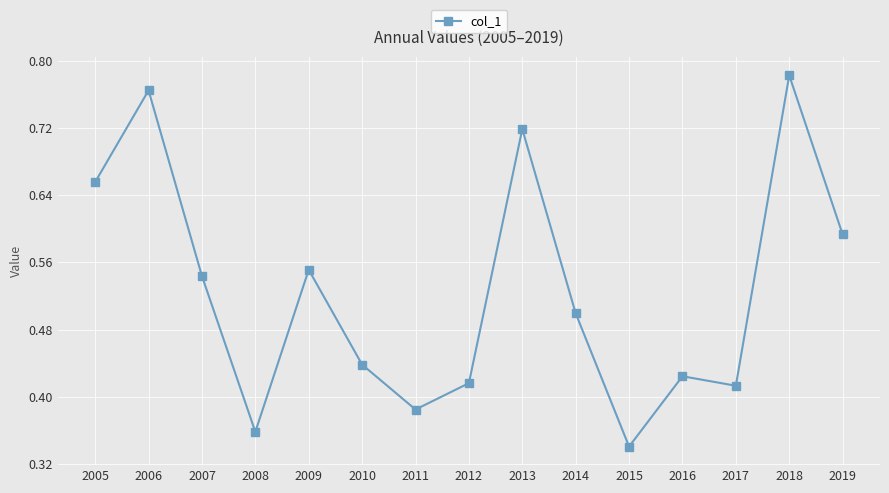

True or false: the data has more than 2 interior local peaks.

True